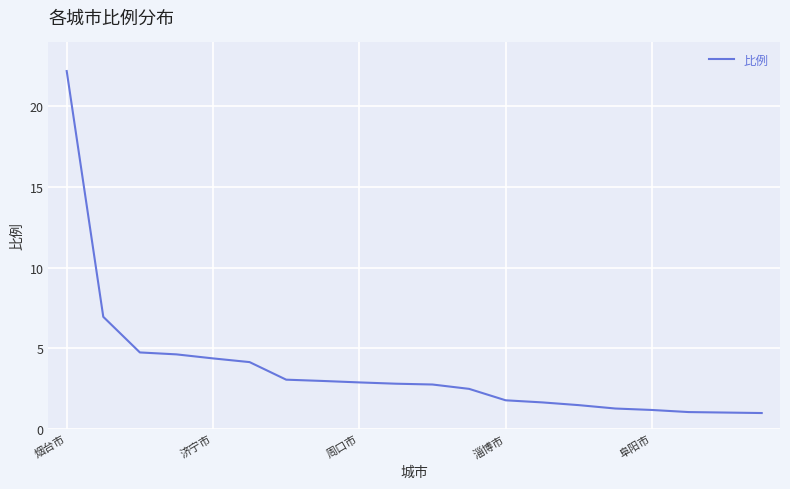

What is the smallest value displayed?

1.0